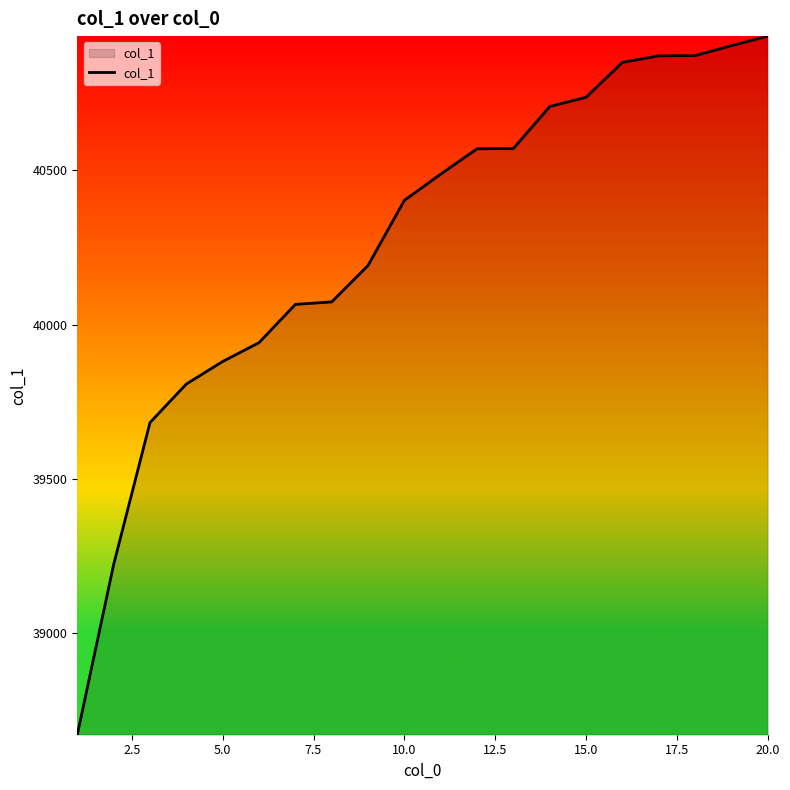

What is the greatest value displayed?

40935